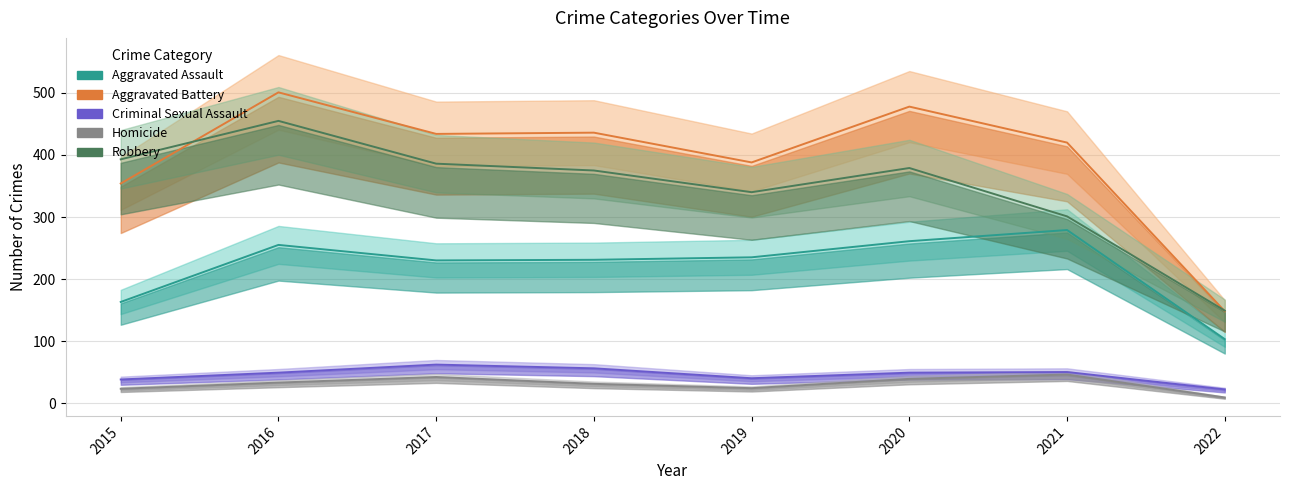

Count the number of data series in this chart.

5